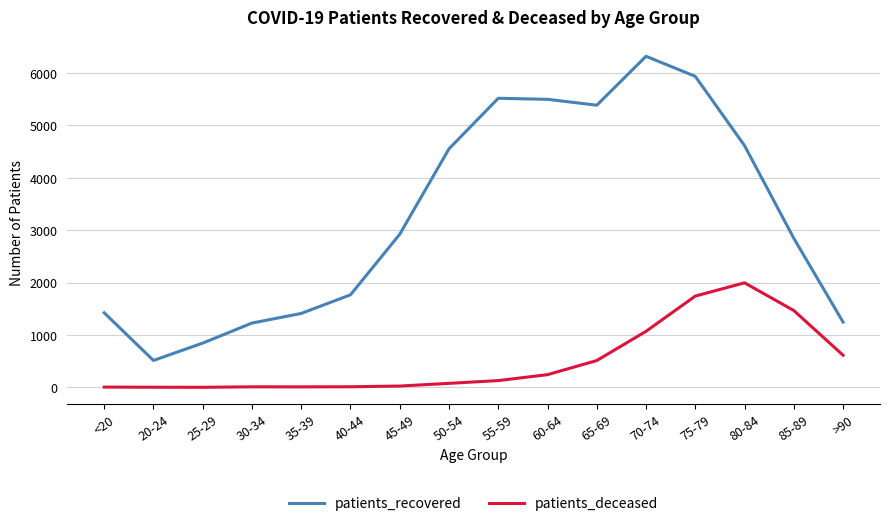

True or false: patients_recovered and patients_deceased intersect in this chart.

False